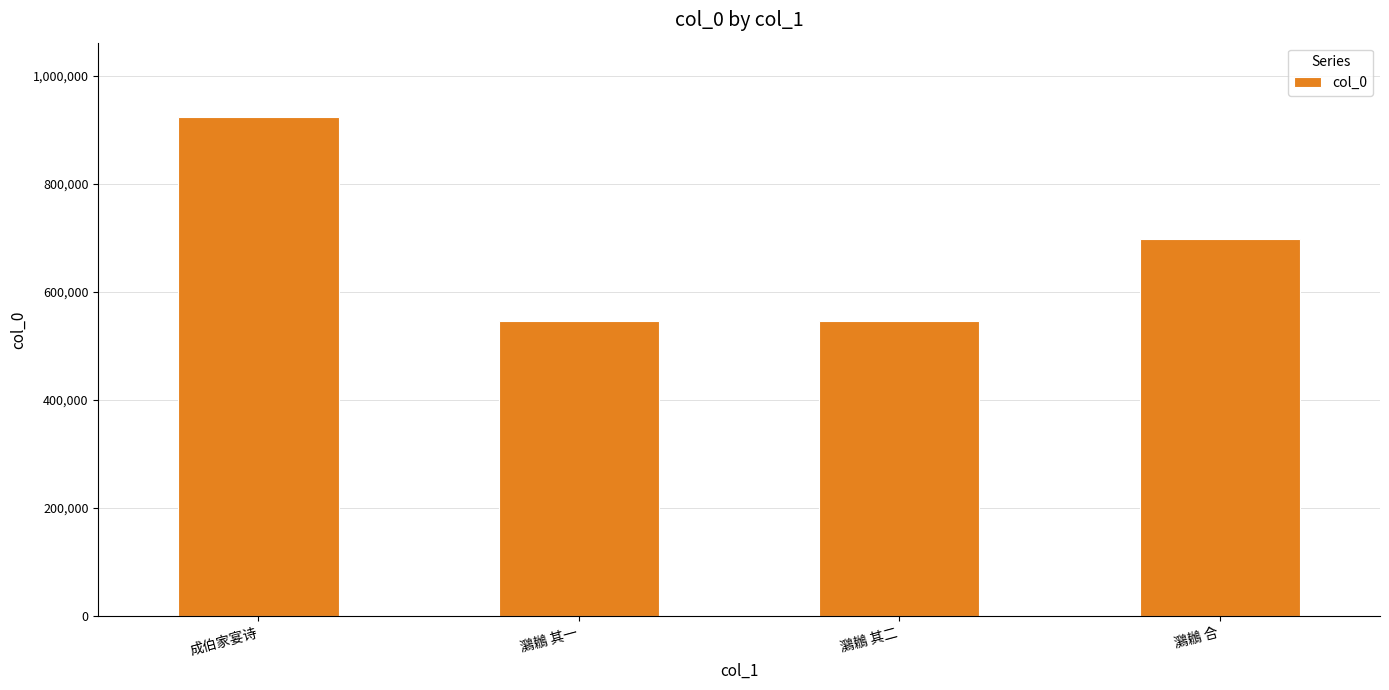

Are the bars grouped side by side (vs. stacked)?

No